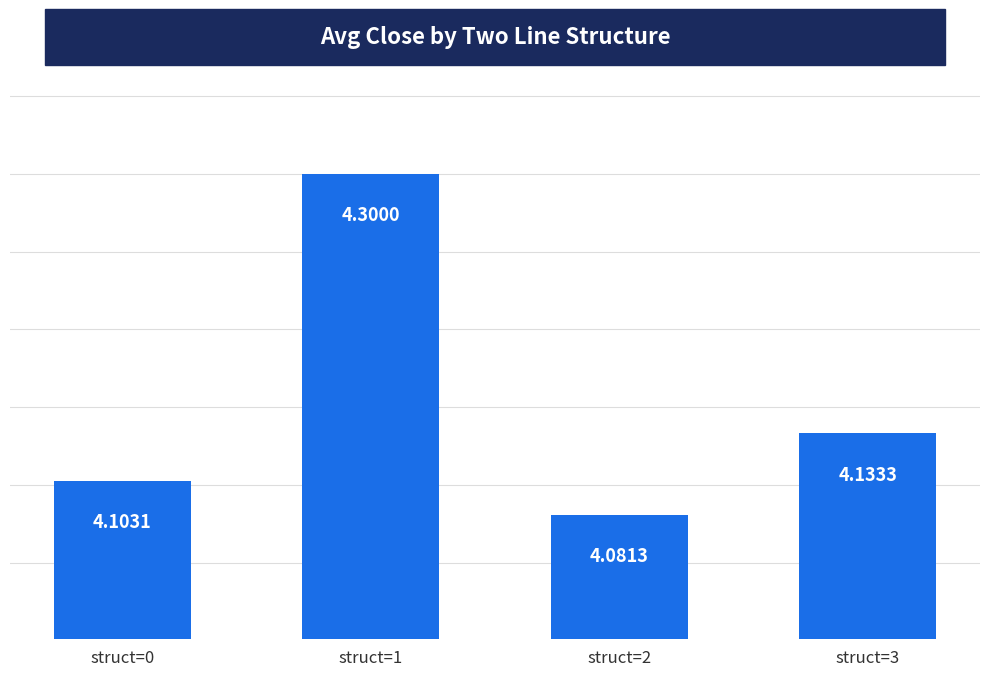

Approximately how many times larger is the value at struct=1 compared to struct=2?

1.1